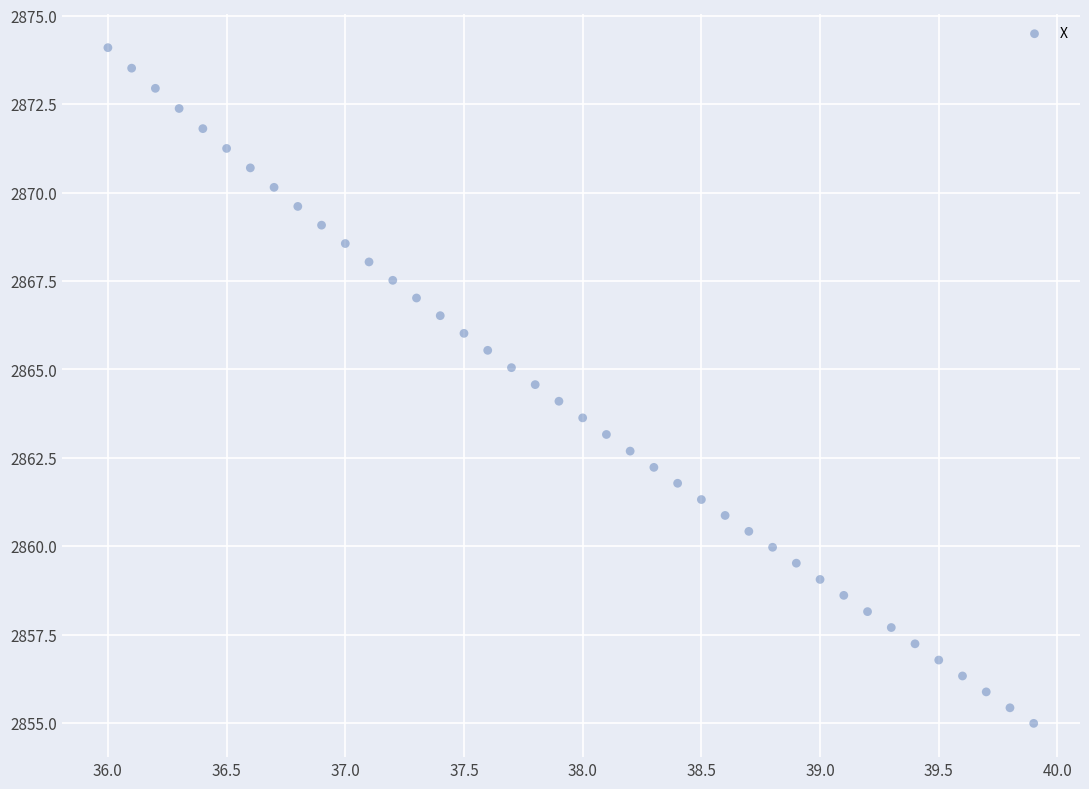

What is the range of Y values (max minus min)?

19.1